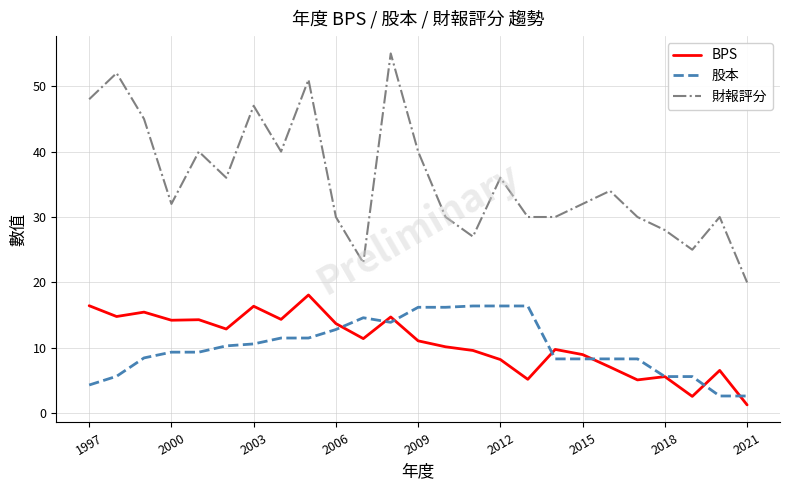

What is the smallest value displayed?

1.3